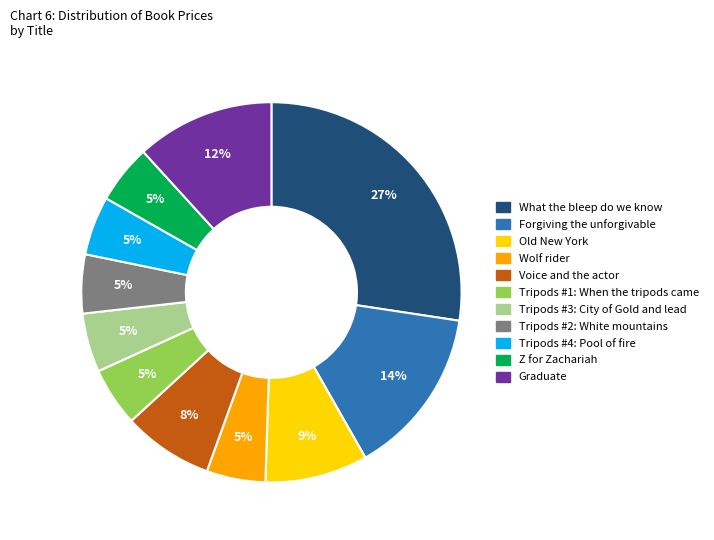

What is the largest slice in the pie chart?

What the bleep do we know